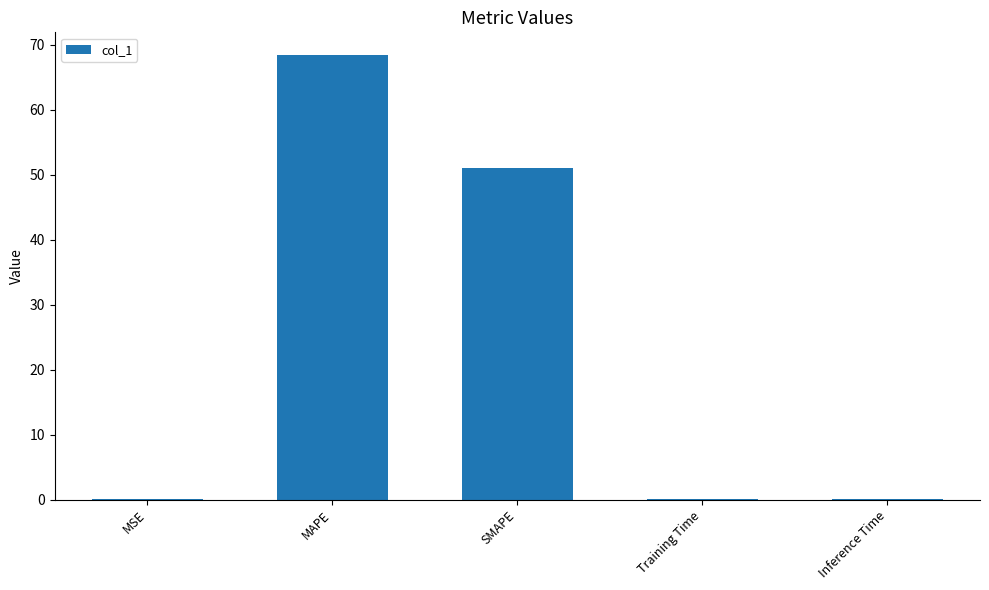

The value at MSE is 0.1. True or false?

True